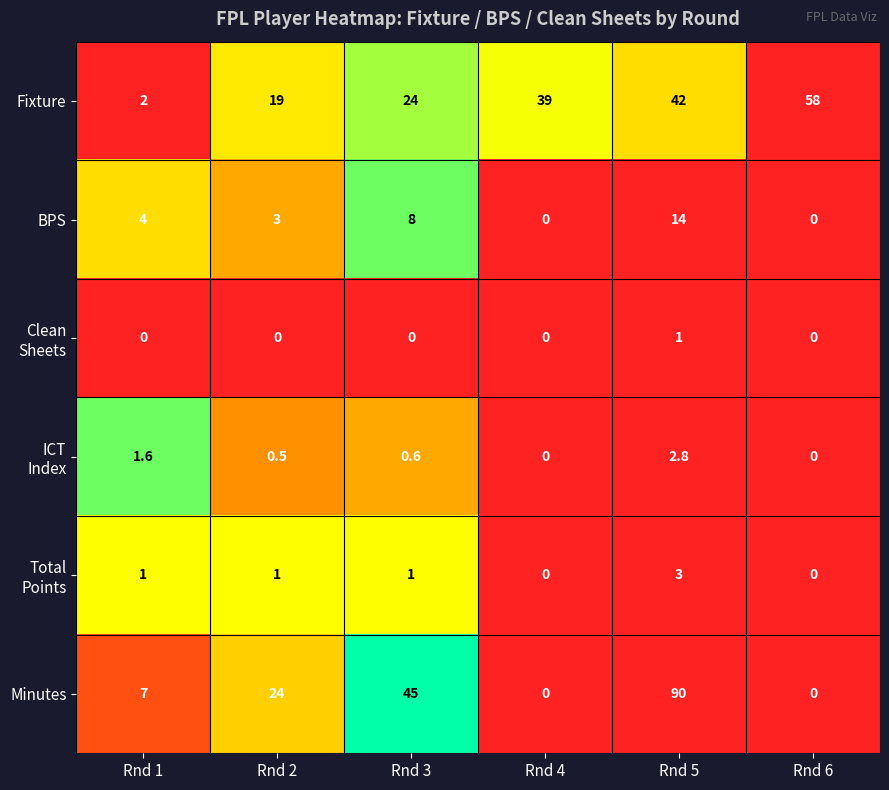

Where is BPS nearest to the value 7?

Rnd 3